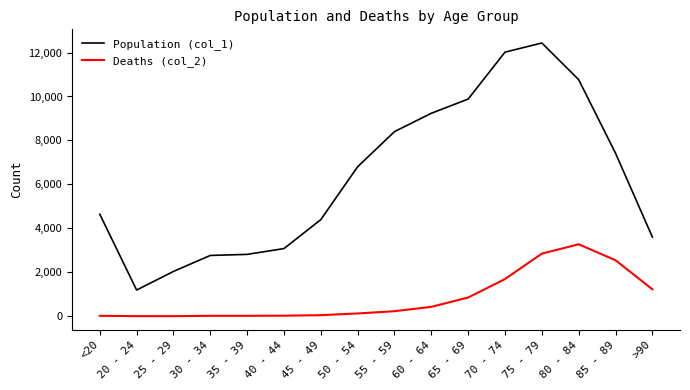

Between 65 - 69 and 80 - 84, which series saw the biggest shift?

Deaths (col_2)